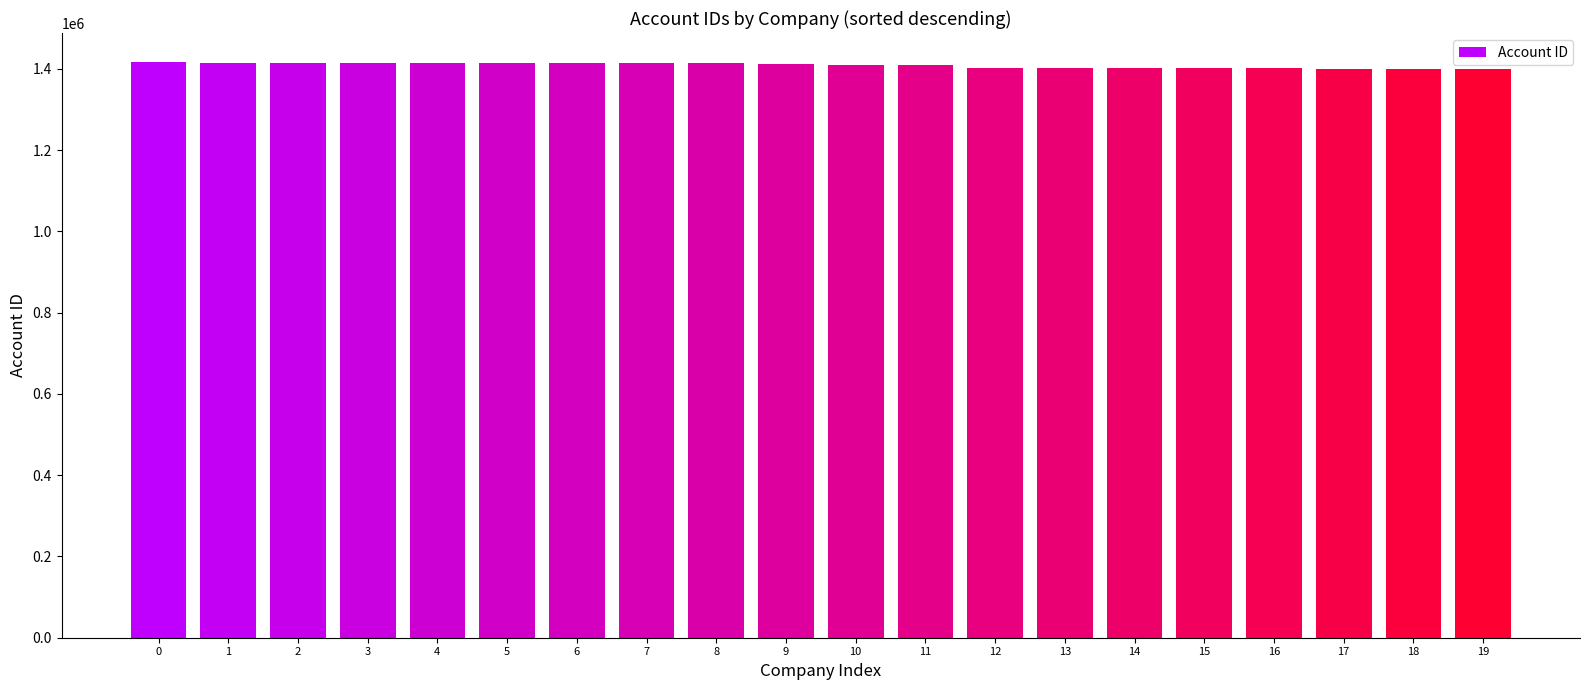

How many series are shown in this chart?

1